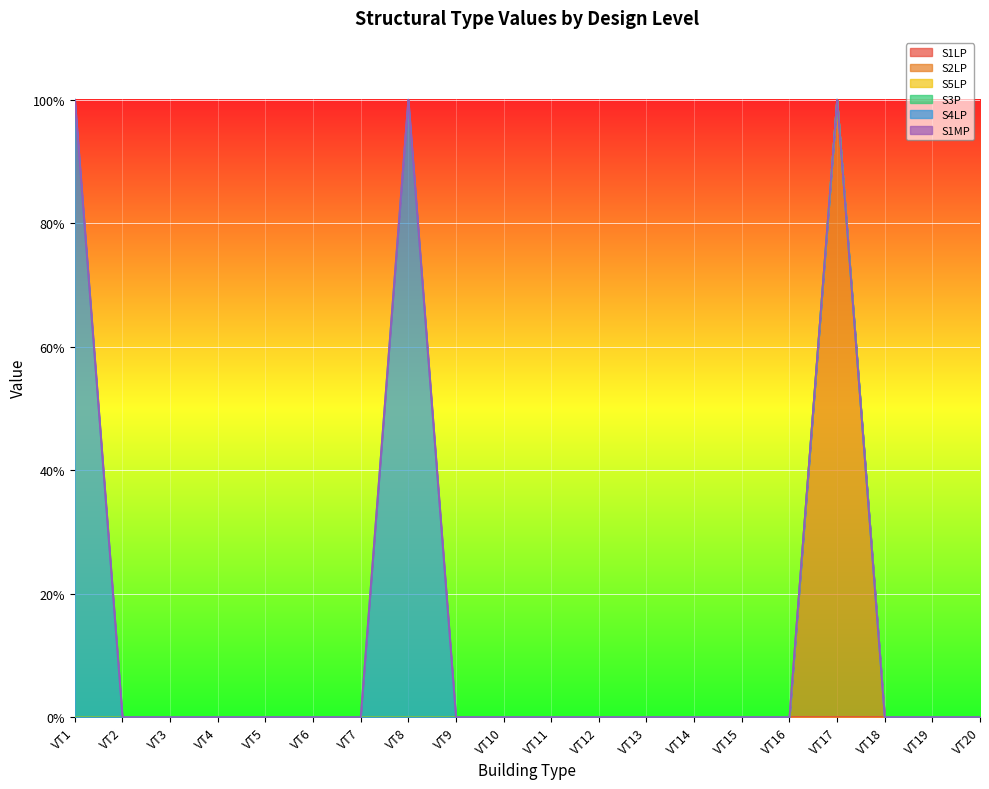

Does the chart display data point markers on the line(s)?

No